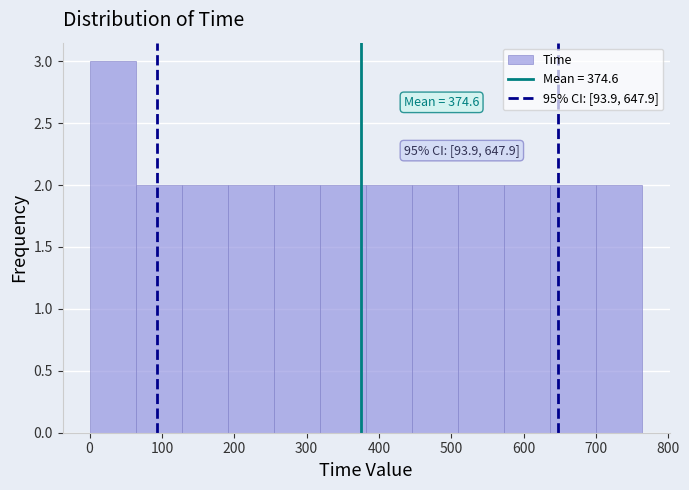

Which range on the x-axis has the tallest bar?

0 to 60